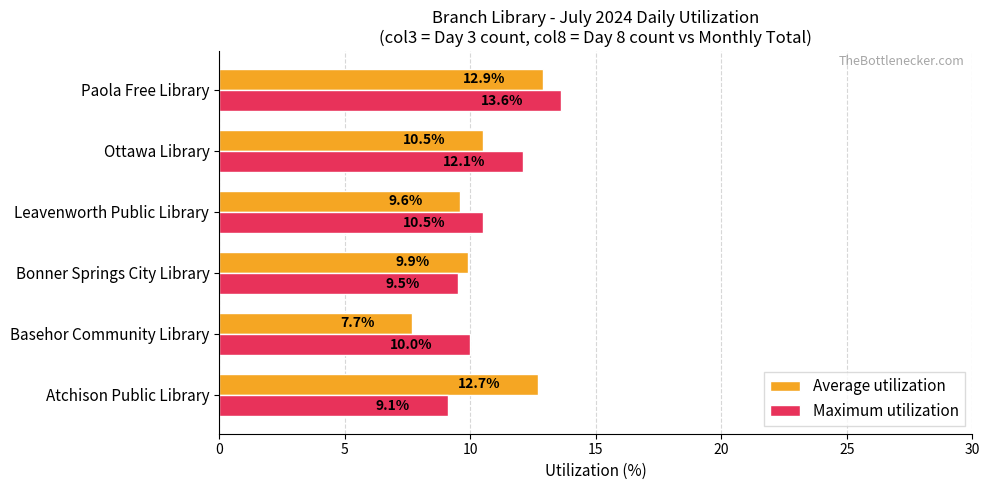

Is the value of Maximum utilization at Basehor Community Library greater than the value of Average utilization at Atchison Public Library?

No